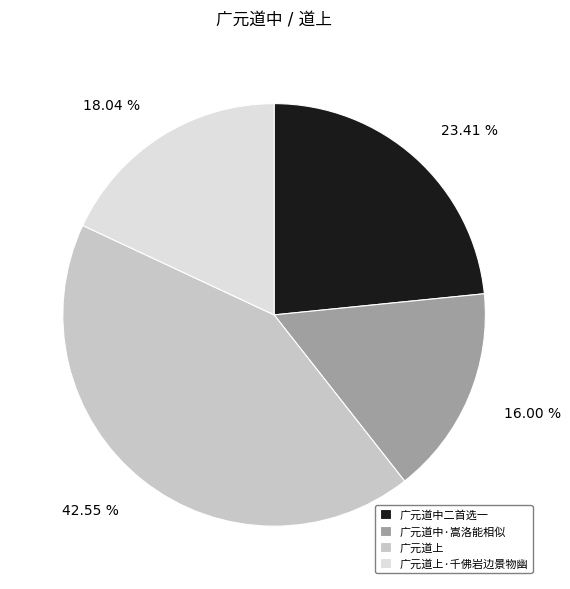

Is there a majority slice in this chart?

No